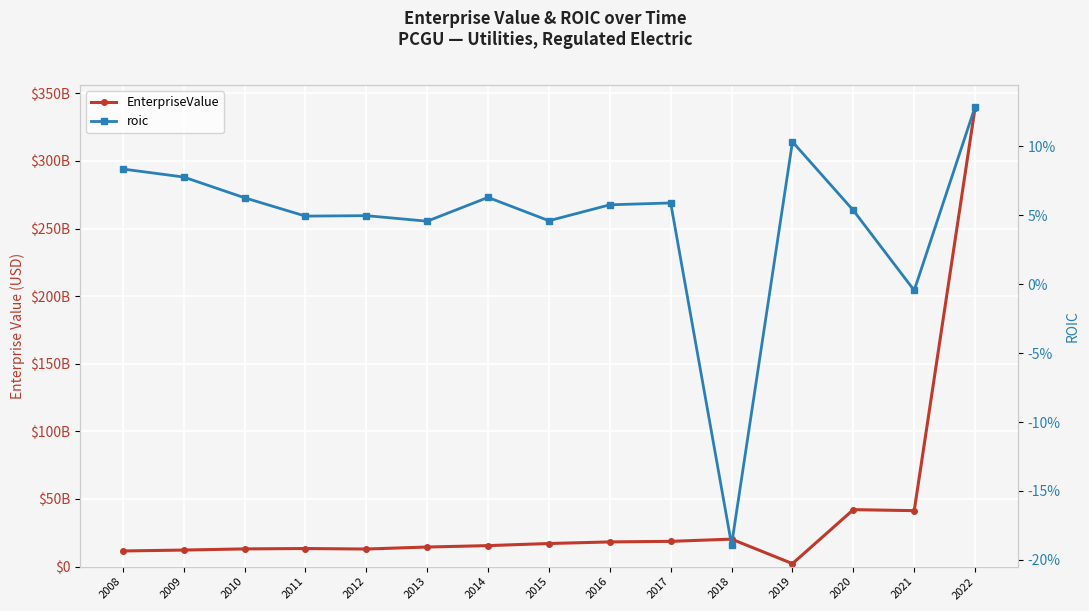

At which label is roic closest to 0?

2021